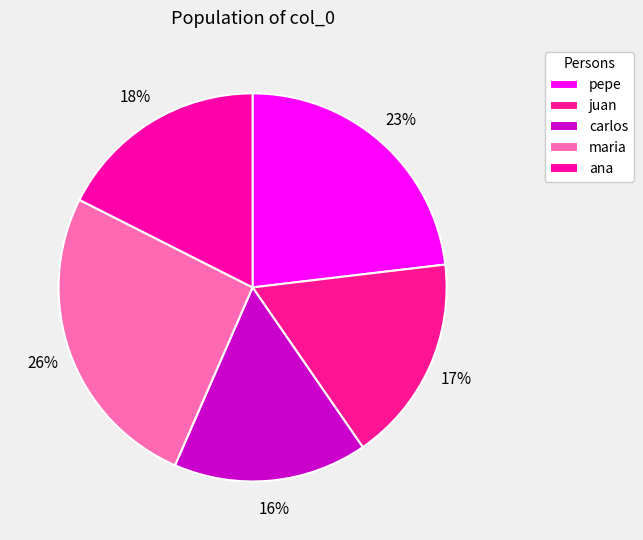

What percentage is the maria slice, to the nearest percent?

26%